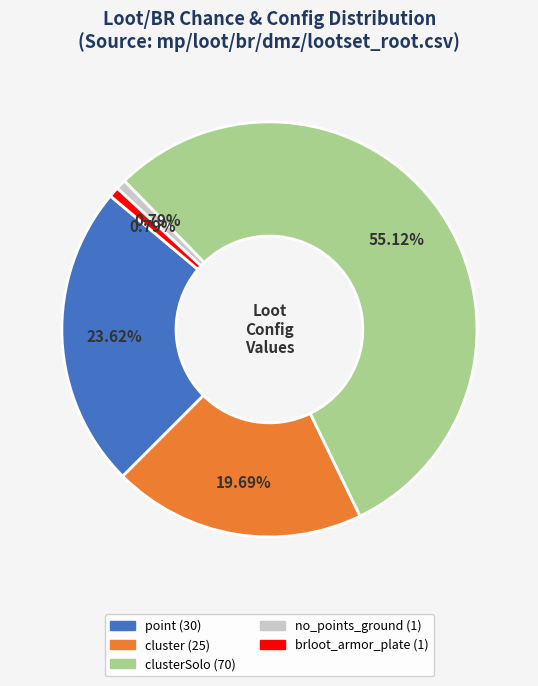

Does any single category account for the majority?

Yes